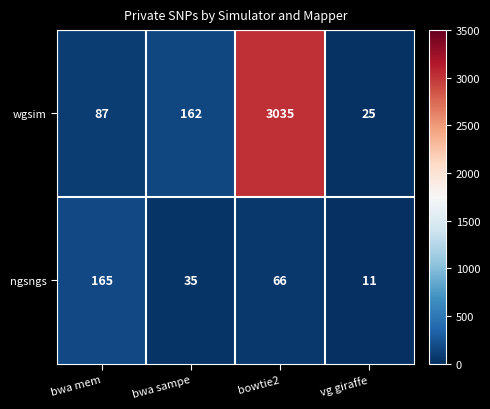

Where does the ngsngs series first go above 66?

bwa mem